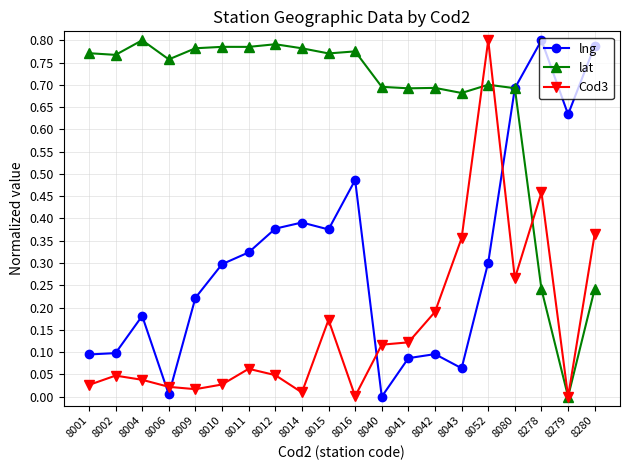

Rank the series by their average value, from highest to lowest.

lat, lng, Cod3